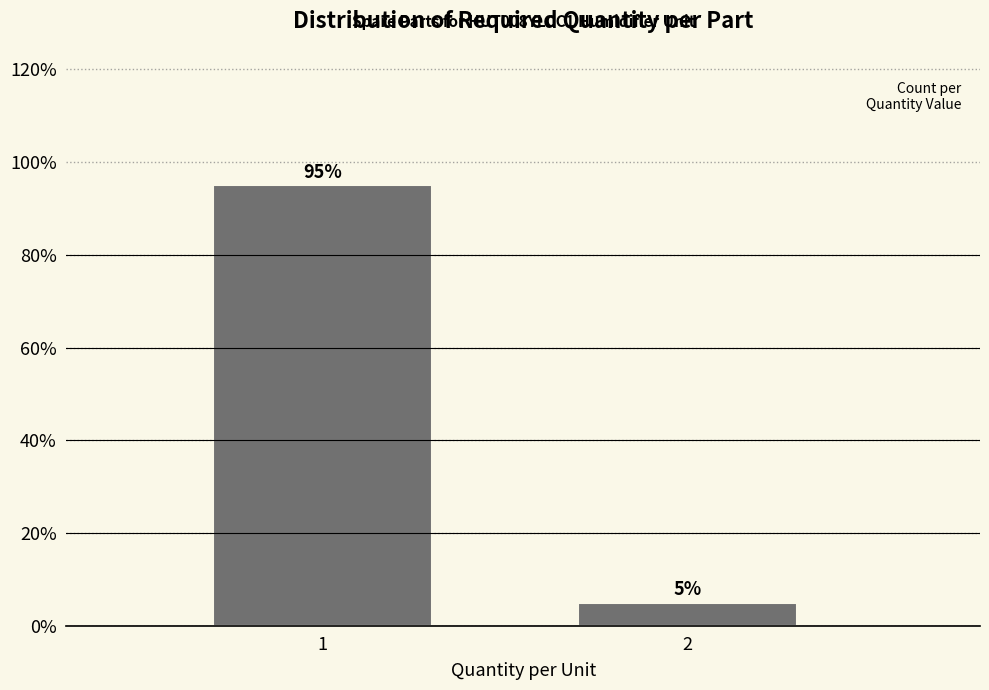

Reading left to right, list all the values displayed in this chart.

95	5